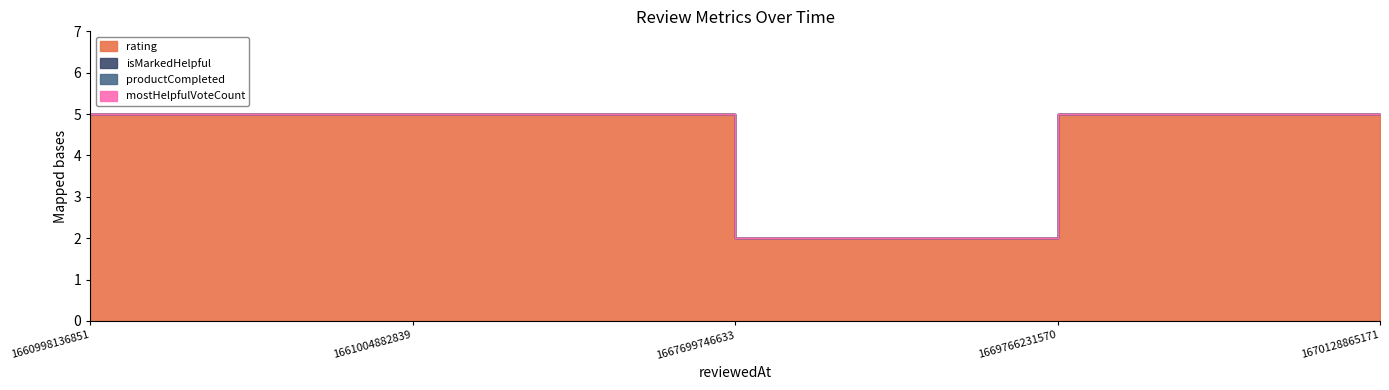

List the labels in order of rating value, largest first.

1660998136851, 1661004882839, 1669766231570, 1670128865171, 1667699746633